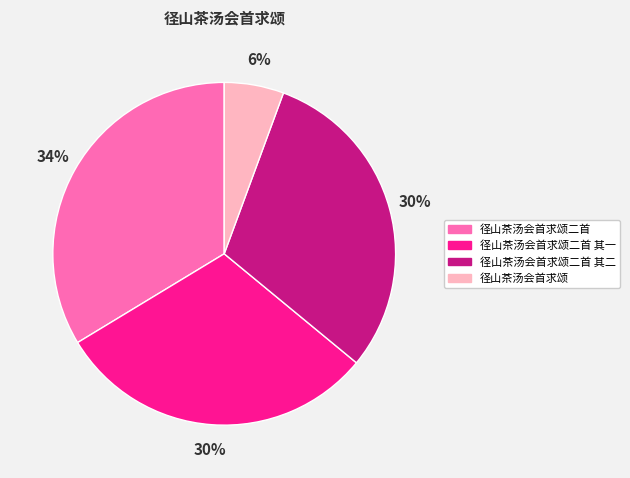

Which category has the biggest portion of the pie?

径山茶汤会首求颂二首